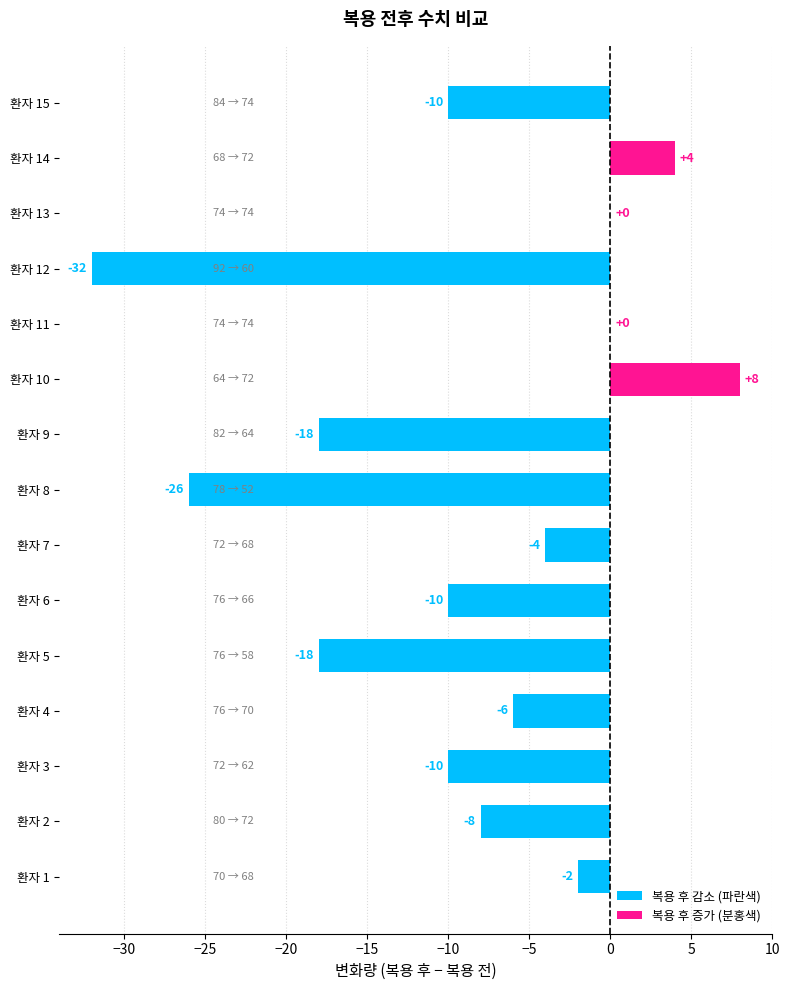

How many series are shown in this chart?

1